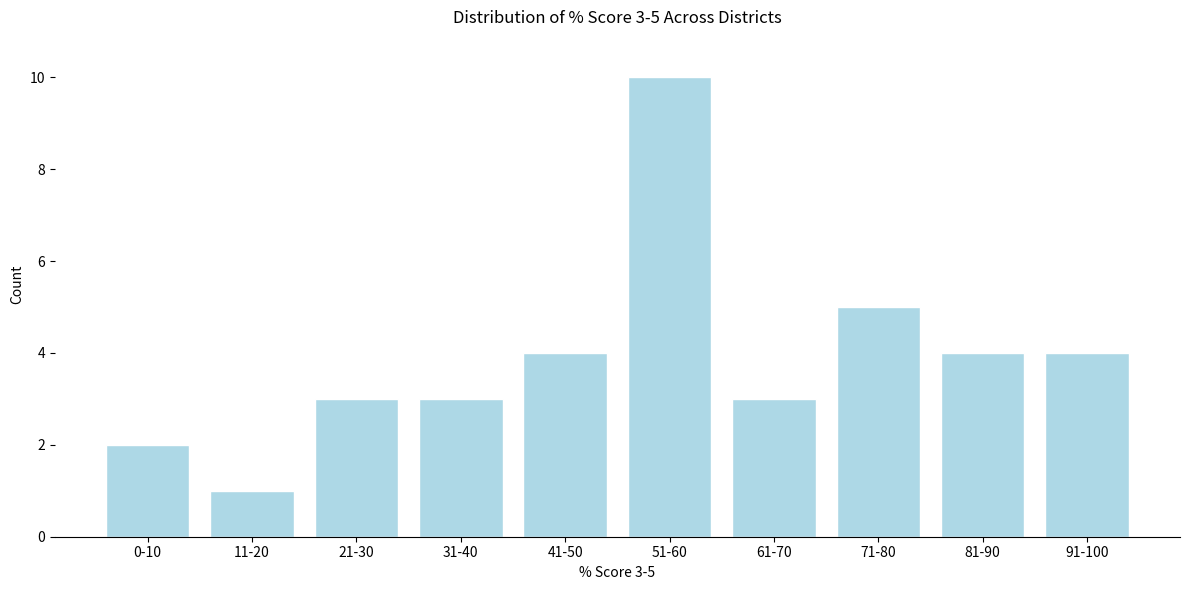

Reading right to left, transcribe all the data shown in this chart.

4	4	5	3	10	4	3	3	1	2